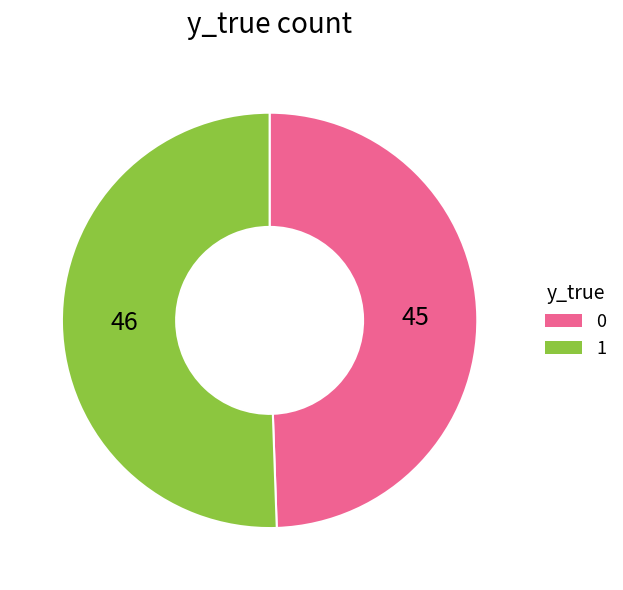

The 0 slice represents 39% of the pie. True or false?

False